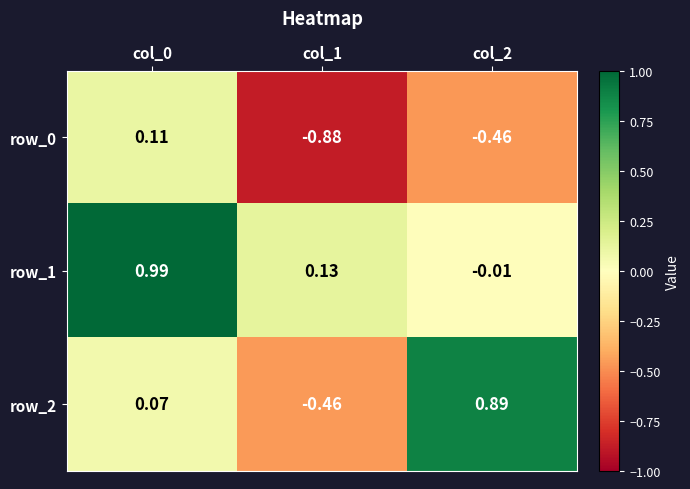

What is the difference between the row_1 values at col_0 and col_1?

0.9